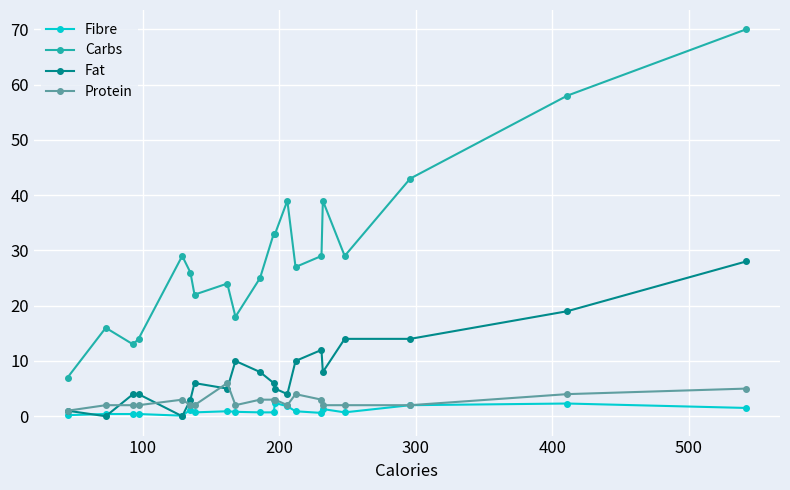

What are all the series names shown in the legend?

Fibre, Carbs, Fat, Protein